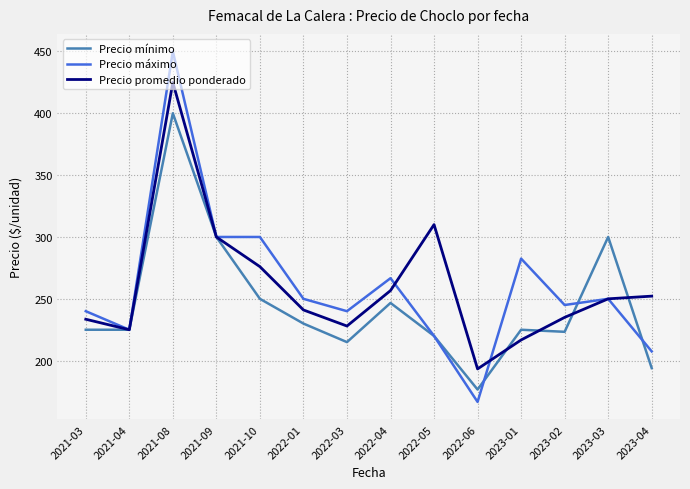

What are all the series names shown in the legend?

Precio mínimo, Precio máximo, Precio promedio ponderado